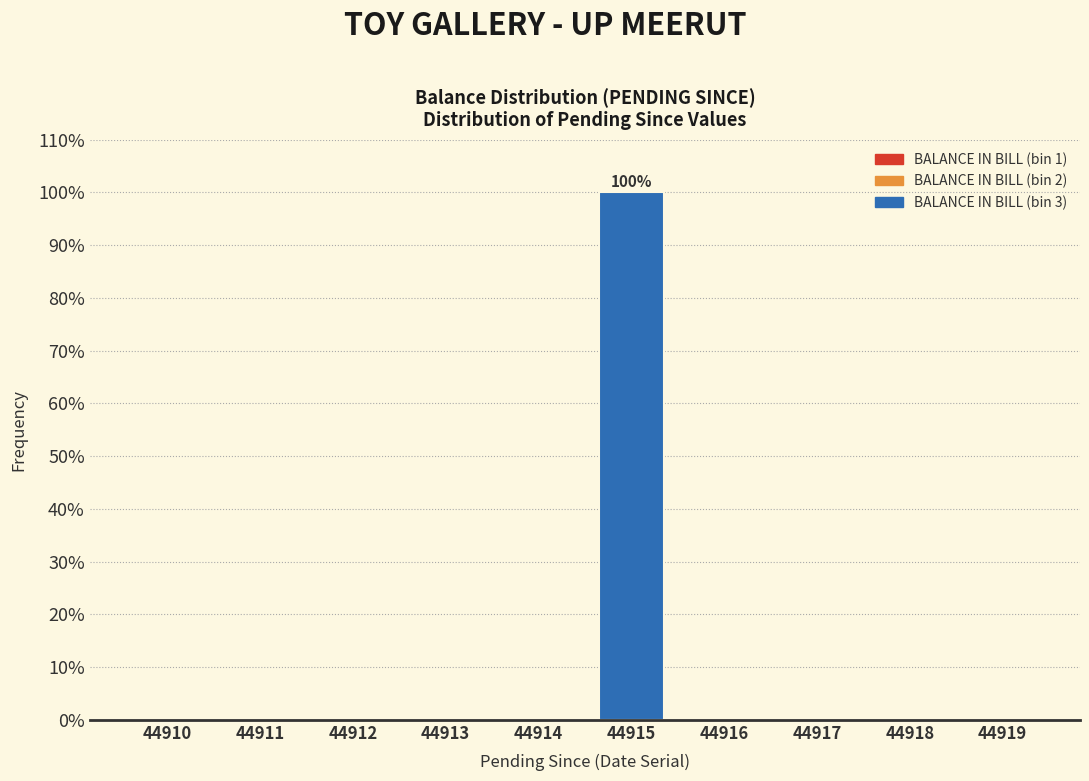

Reading right to left, extract all data points from this chart.

44919=0	44918=0	44917=0	44916=0	44915=100	44914=0	44913=0	44912=0	44911=0	44910=0